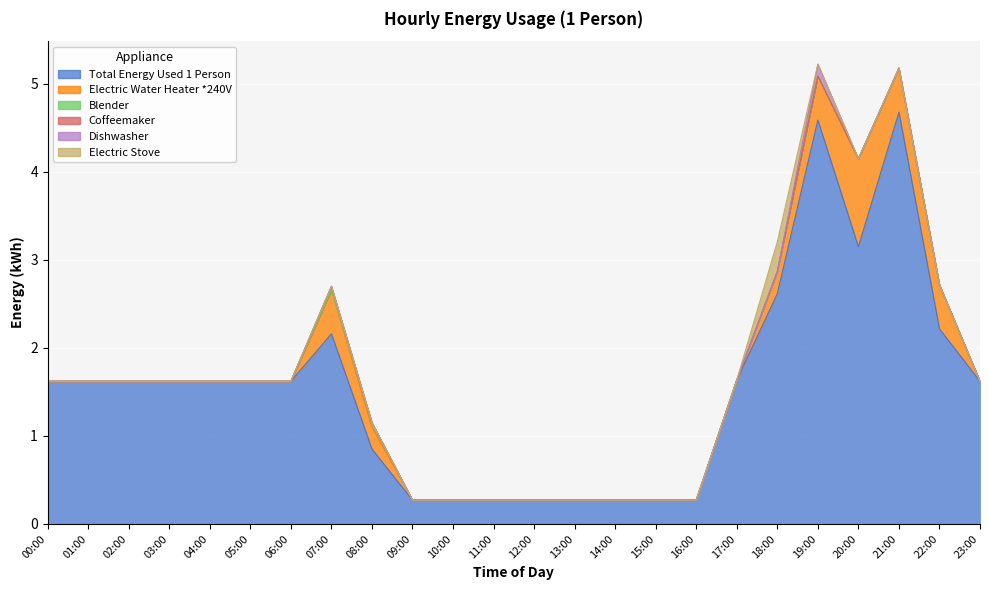

Reading left to right, transcribe all the data shown in this chart.

Total Energy Used 1 Person: 1.6	1.6	1.6	1.6	1.6	1.6	1.6	2.2	0.9	0.3	0.3	0.3	0.3	0.3	0.3	0.3	0.3	1.6	2.6	4.6	3.1	4.7	2.2	1.6
Electric Water Heater *240V: 0.0	0.0	0.0	0.0	0.0	0.0	0.0	0.5	0.2	0.0	0.0	0.0	0.0	0.0	0.0	0.0	0.0	0.0	0.2	0.5	1.0	0.5	0.5	0.0
Blender: 0.0	0.0	0.0	0.0	0.0	0.0	0.0	0.0	0.1	0.0	0.0	0.0	0.0	0.0	0.0	0.0	0.0	0.0	0.0	0.0	0.0	0.0	0.0	0.0
Coffeemaker: 0.0	0.0	0.0	0.0	0.0	0.0	0.0	0.0	0.0	0.0	0.0	0.0	0.0	0.0	0.0	0.0	0.0	0.0	0.0	0.0	0.0	0.0	0.0	0.0
Dishwasher: 0.0	0.0	0.0	0.0	0.0	0.0	0.0	0.0	0.0	0.0	0.0	0.0	0.0	0.0	0.0	0.0	0.0	0.0	0.0	0.1	0.0	0.0	0.0	0.0
Electric Stove: 0.0	0.0	0.0	0.0	0.0	0.0	0.0	0.0	0.0	0.0	0.0	0.0	0.0	0.0	0.0	0.0	0.0	0.0	0.3	0.0	0.0	0.0	0.0	0.0